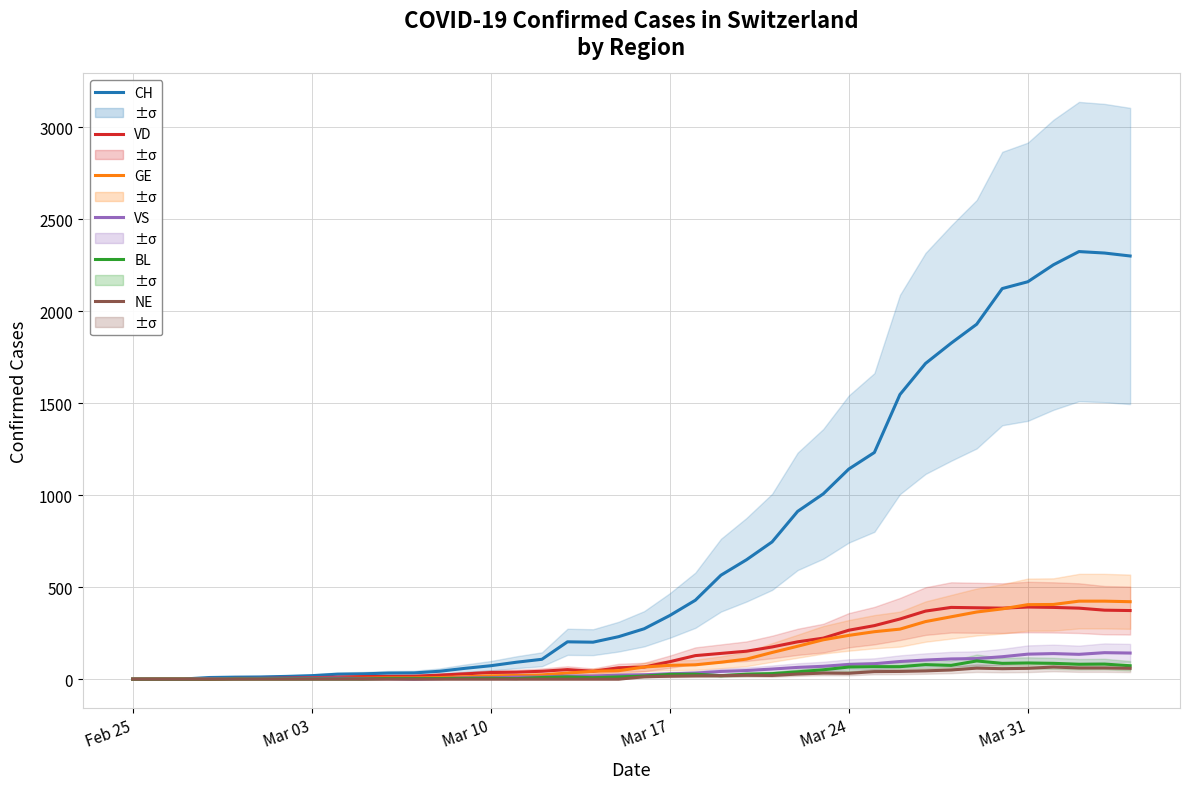

Which series has the largest total across all categories?

CH